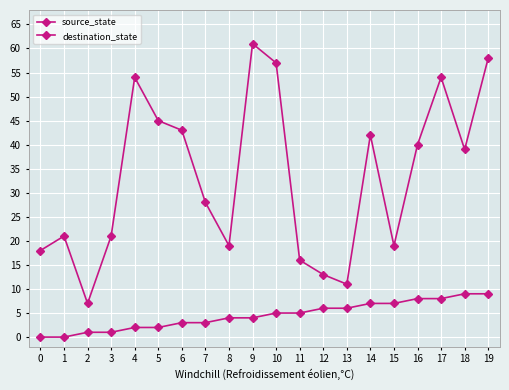

What value does the destination_state series have at 11, to the nearest 5?

15